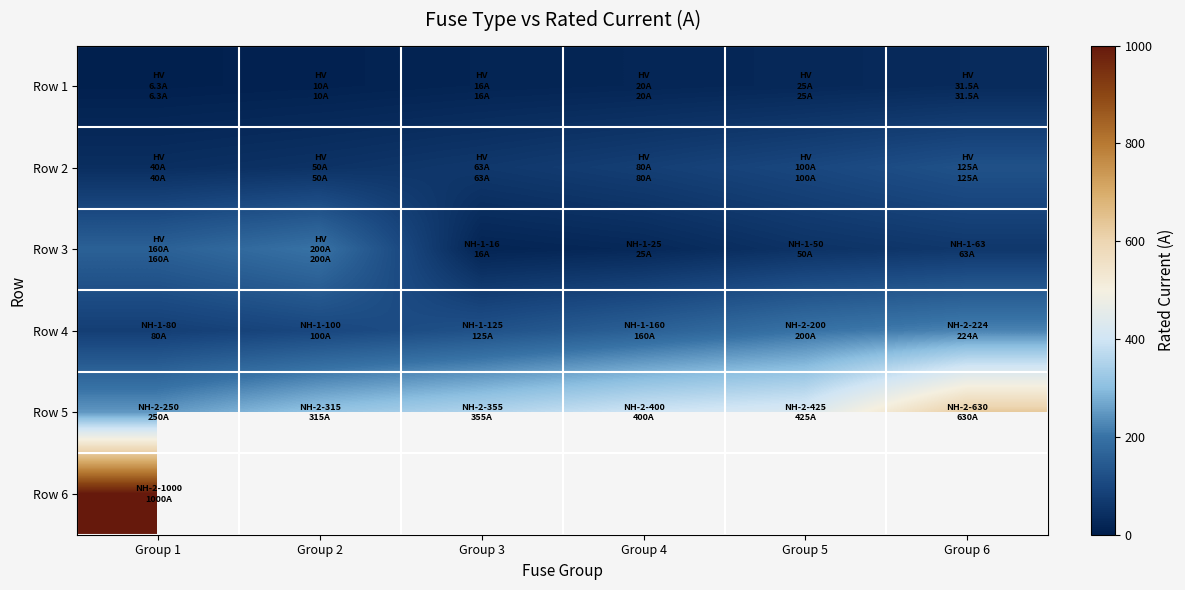

The value of Row 2 at Group 5 is 100.0. True or false?

True